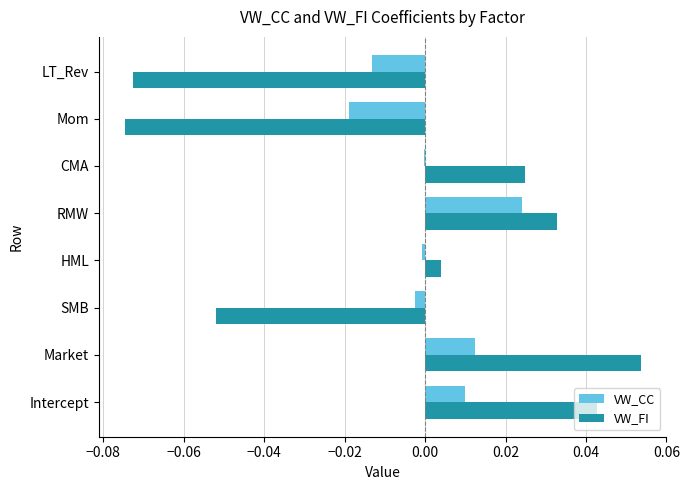

True or false: VW_CC has a value of -0.0 at LT_Rev.

True